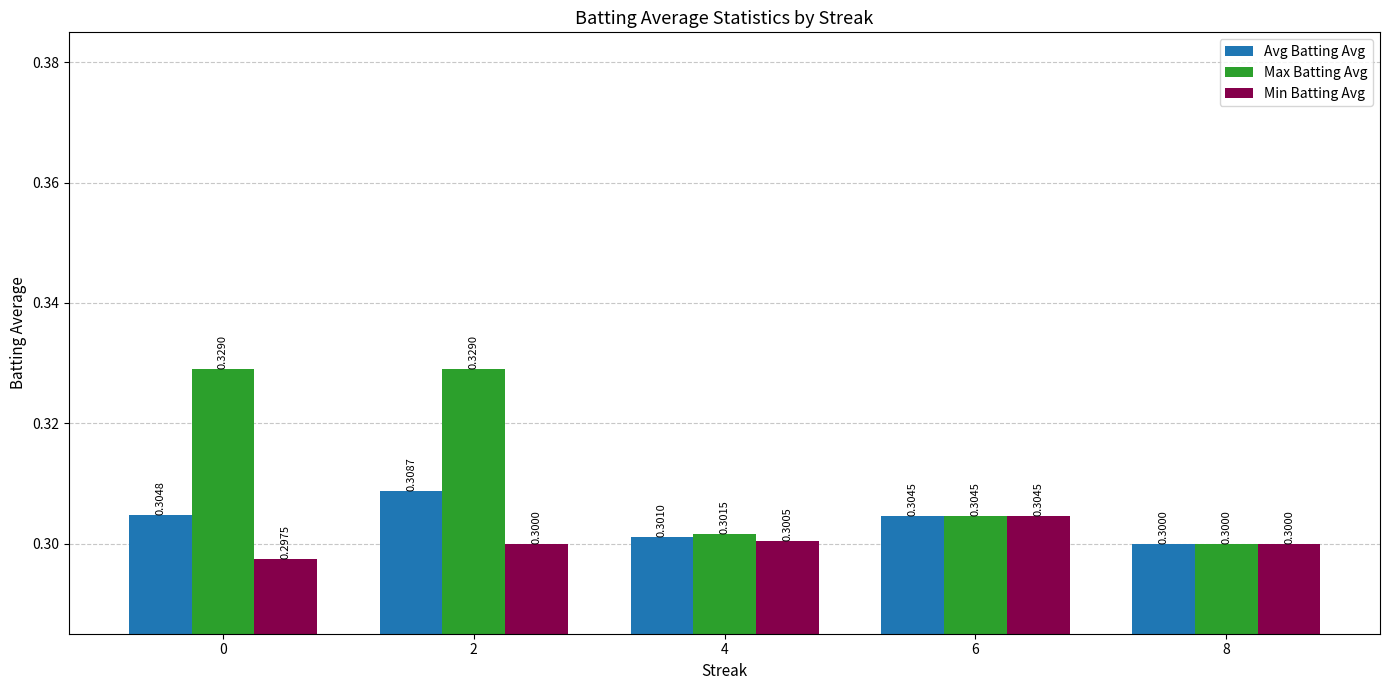

What is the approximate value of Min Batting Avg at 8?

0.3